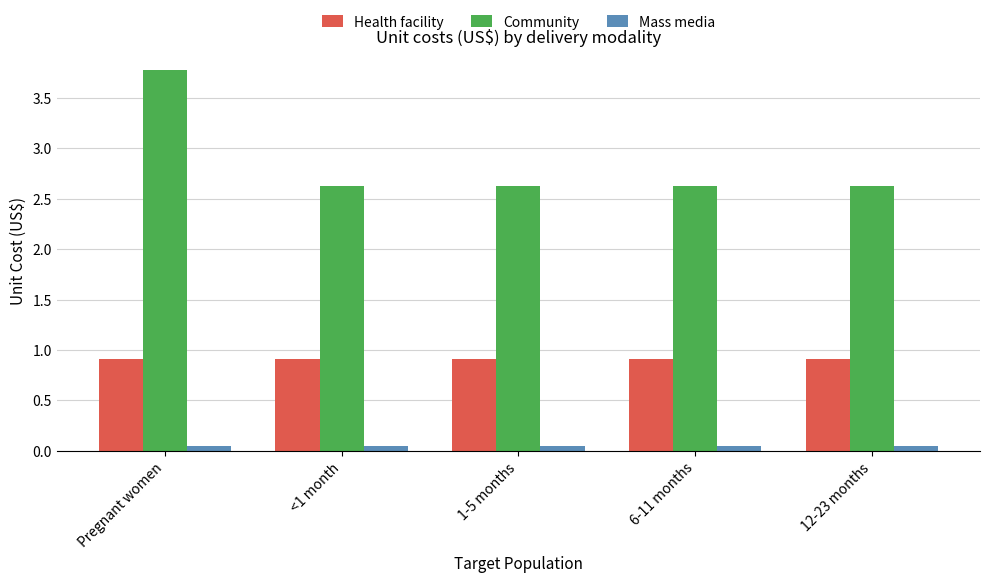

At <1 month, list the series in order from smallest to largest.

Mass media, Health facility, Community